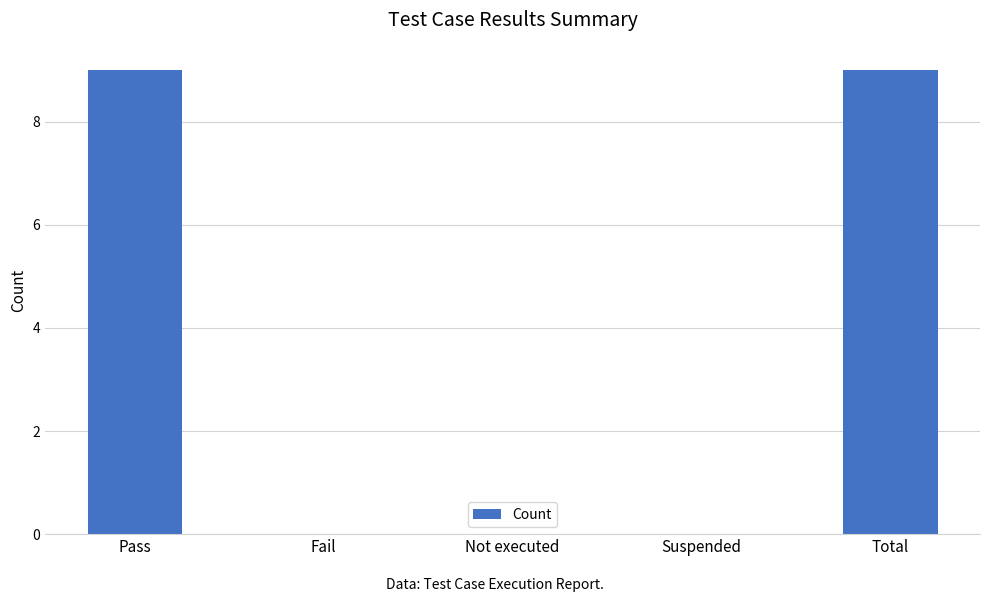

What is the change in value from Pass to Suspended?

-9